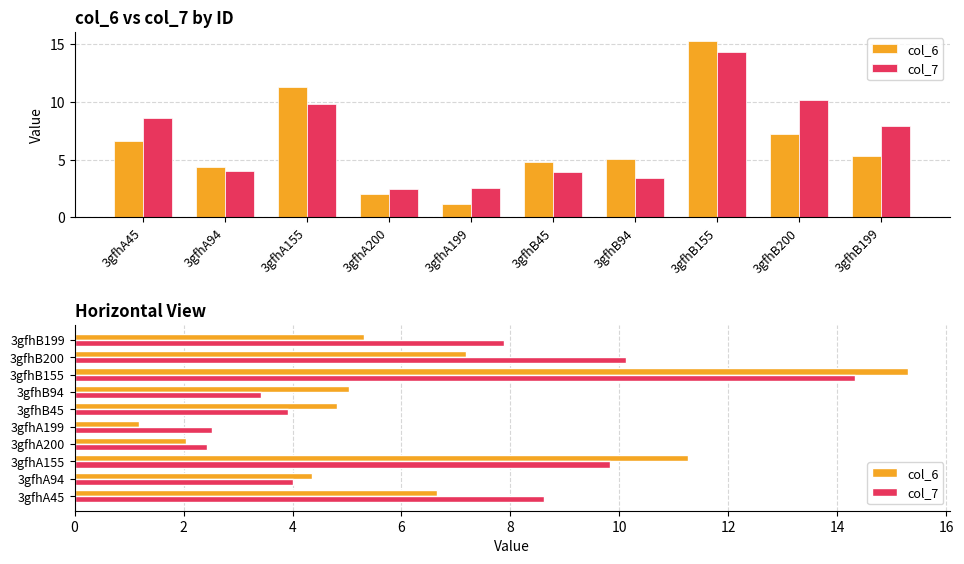

Reading right to left, list all the values displayed in this chart.

col_6: 5.3	7.2	15.3	5.0	4.8	1.2	2.0	11.3	4.4	6.6
col_7: 7.9	10.1	14.3	3.4	3.9	2.5	2.4	9.8	4.0	8.6